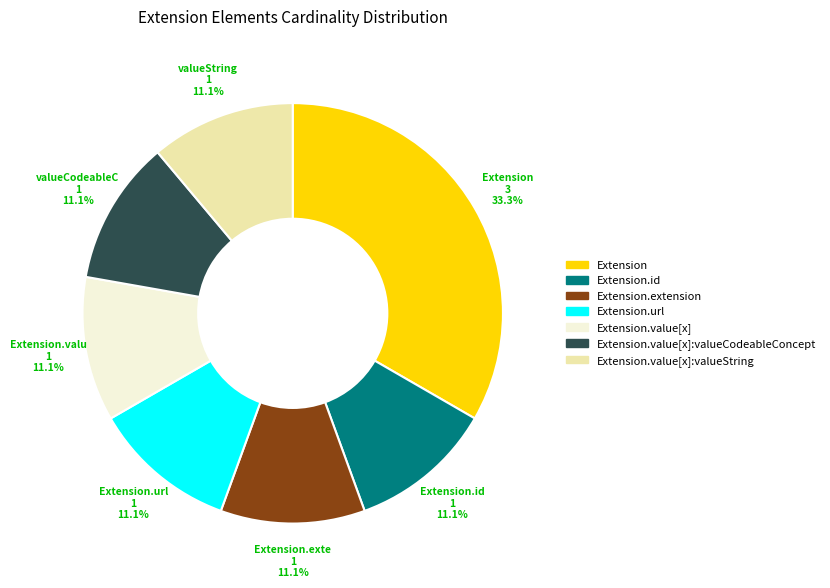

To the nearest percent, what is the difference between the largest and smallest slice percentages?

22%